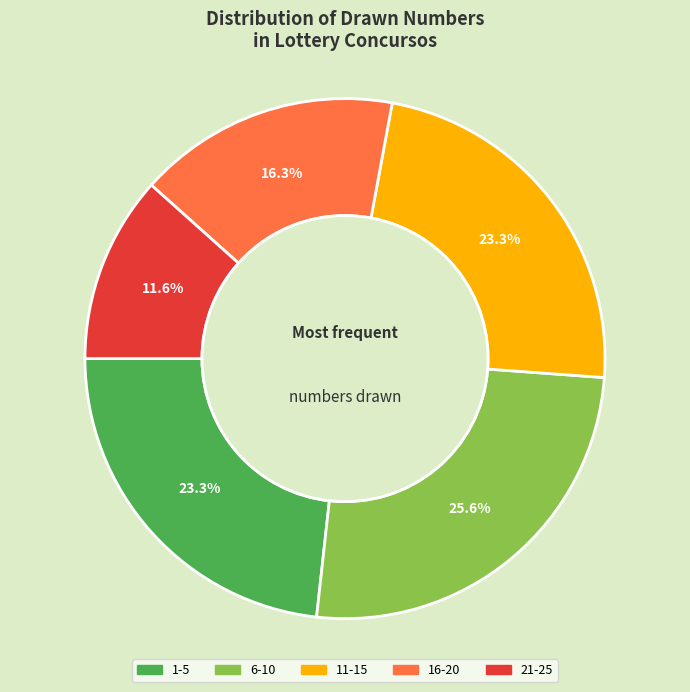

Is there a majority slice in this chart?

No